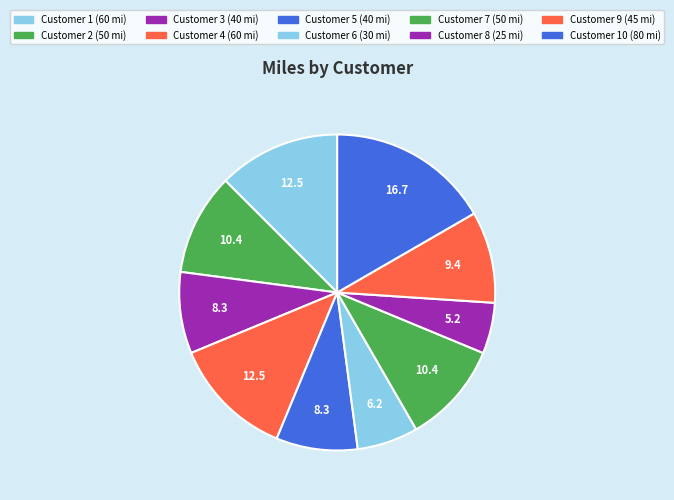

Which slice is the smallest?

8